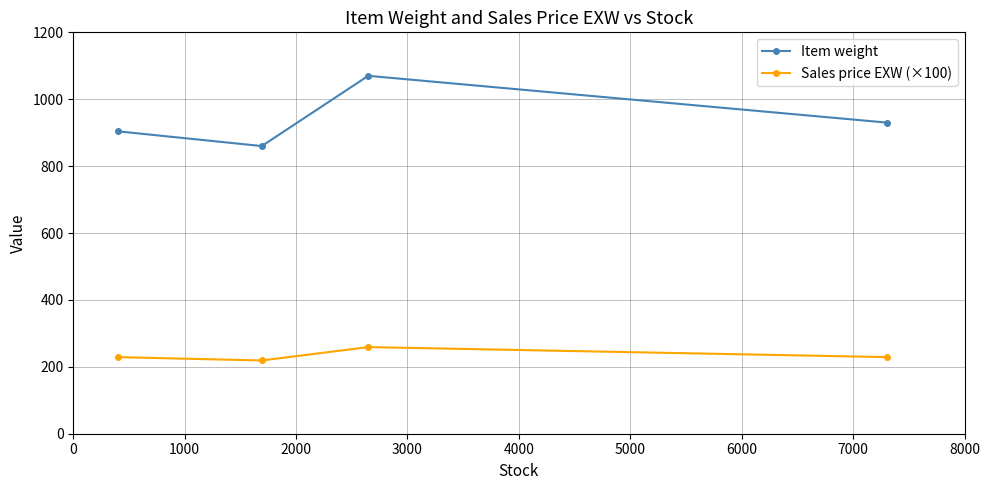

Reading left to right, what are all the values shown in this chart?

Item weight: 904	860	1070	930
Sales price EXW (×100): 229	219	259	229